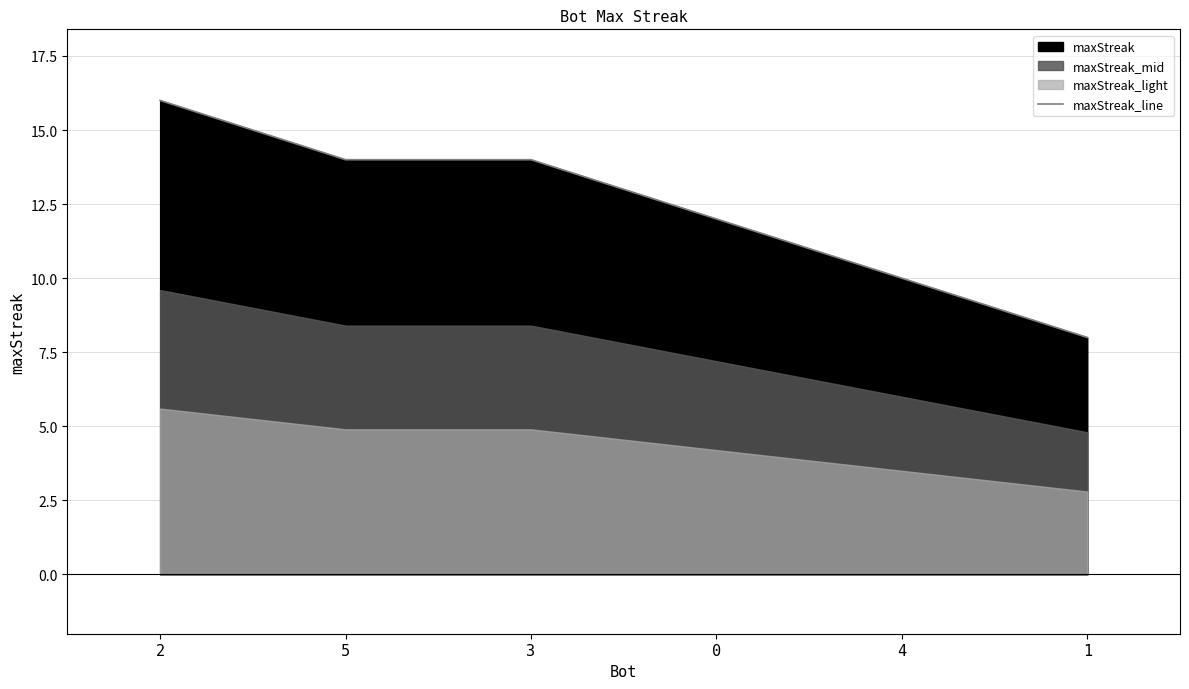

Reading left to right, extract all data points from this chart.

16	14	14	12	10	8